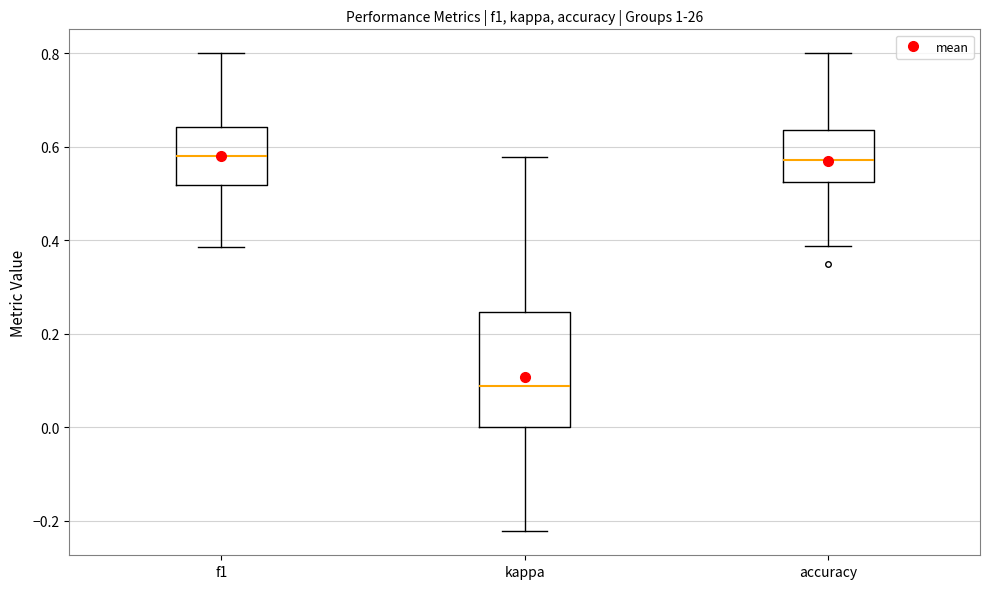

Reading left to right, transcribe this box plot: for each box, give where its median line is, the range the box spans, and where its two whiskers end, as read against the y-axis. The values are not printed on the chart, so give them approximately, as read against the axis.

f1: median 0.58, box 0.52 to 0.64, whiskers 0.38 to 0.80
kappa: median 0.08, box 0.00 to 0.24, whiskers -0.22 to 0.58
accuracy: median 0.58, box 0.52 to 0.64, whiskers 0.38 to 0.80